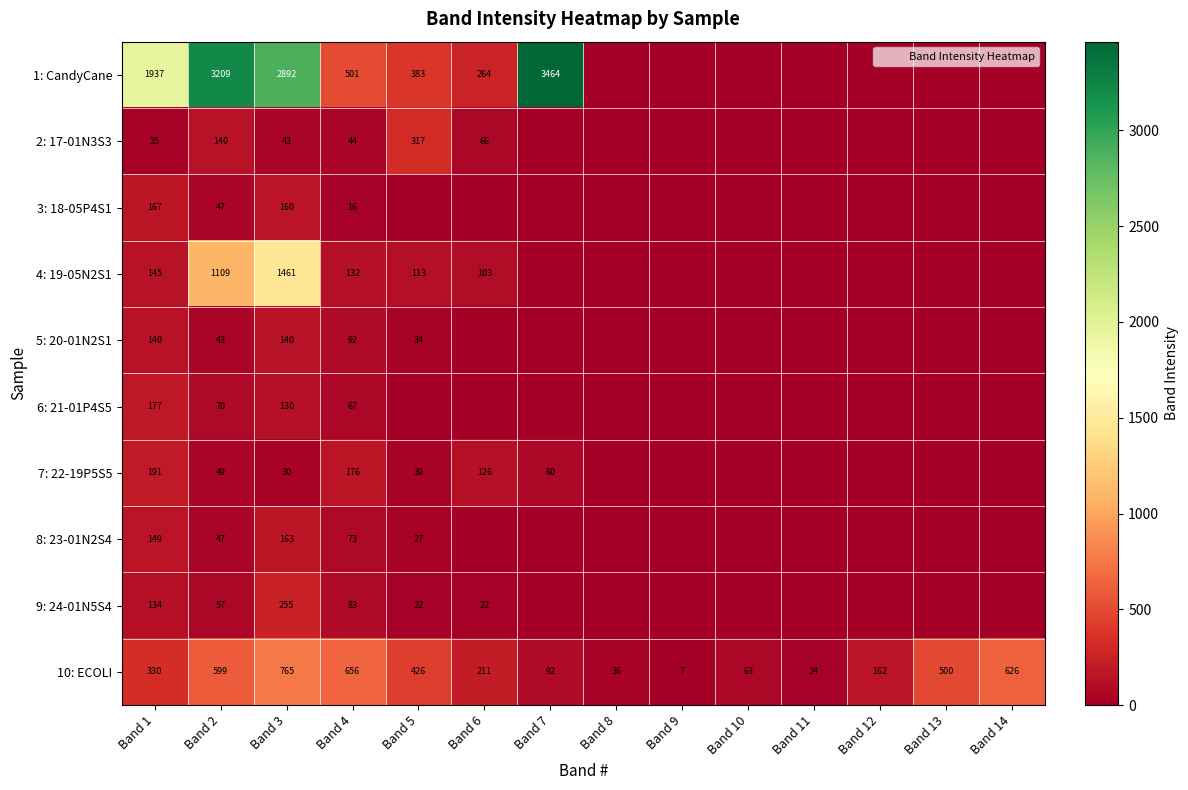

The value of 6: 21-01P4S5 at Band 13 is 105.3. True or false?

False